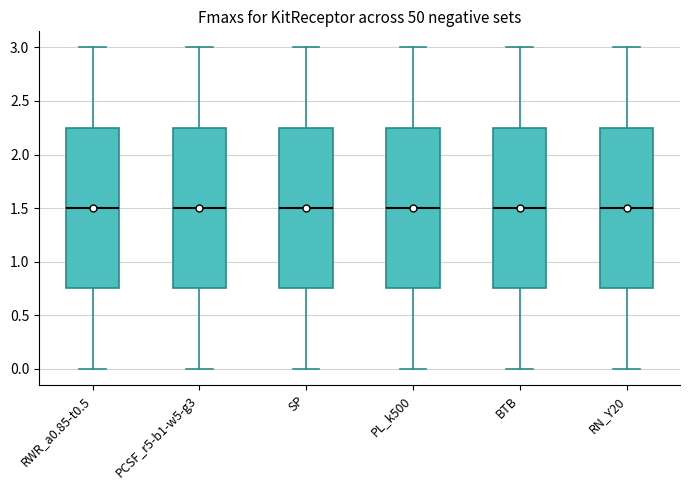

Reading left to right, transcribe this box plot: for each box, give where its median line is, the range the box spans, and where its two whiskers end, as read against the y-axis. The values are not printed on the chart, so give them approximately, as read against the axis.

RWR_a0.85-t0.5: median 1.50, box 0.75 to 2.25, whiskers 0.00 to 3.00
PCSF_r5-b1-w5-g3: median 1.50, box 0.75 to 2.25, whiskers 0.00 to 3.00
SP: median 1.50, box 0.75 to 2.25, whiskers 0.00 to 3.00
PL_k500: median 1.50, box 0.75 to 2.25, whiskers 0.00 to 3.00
BTB: median 1.50, box 0.75 to 2.25, whiskers 0.00 to 3.00
RN_Y20: median 1.50, box 0.75 to 2.25, whiskers 0.00 to 3.00